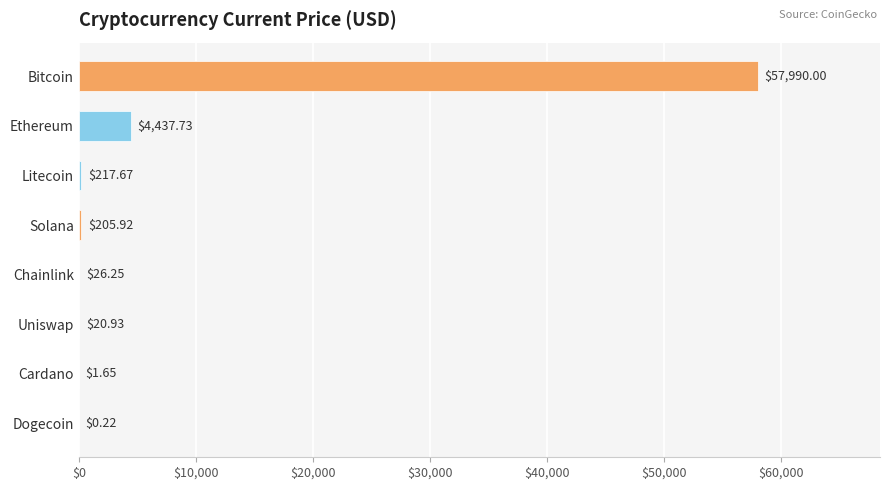

What is the ratio of the value at Chainlink to the value at Cardano?

15.9